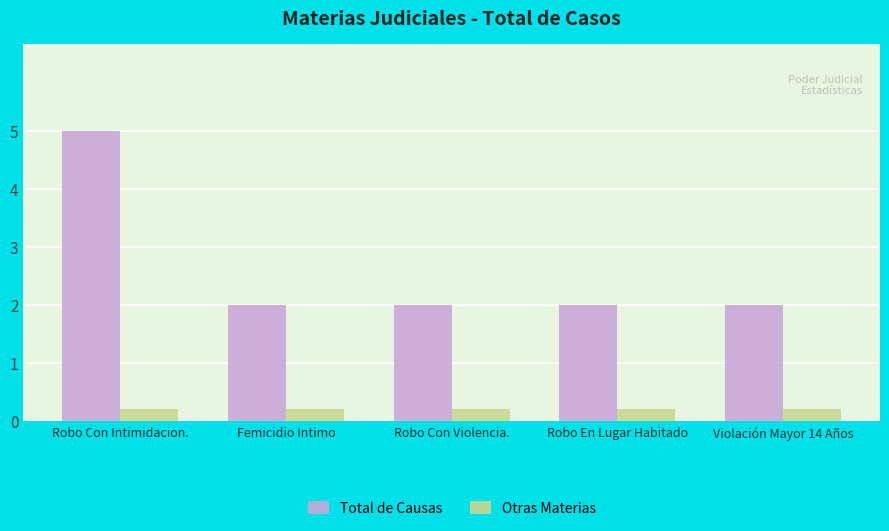

What is the lowest value of the Total de Causas series?

2.0